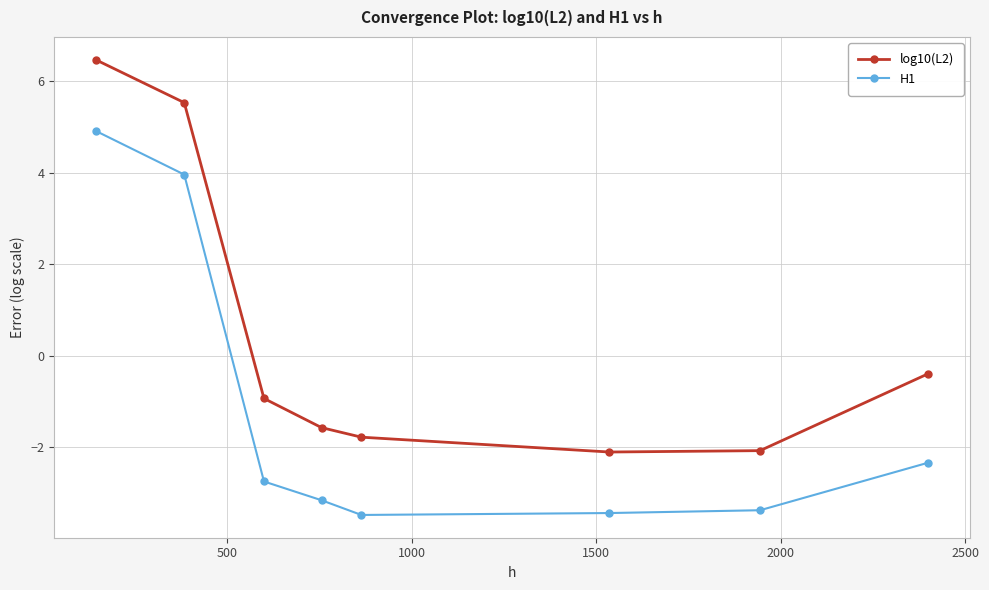

List the series in order of their peak value, highest first.

log10(L2), H1